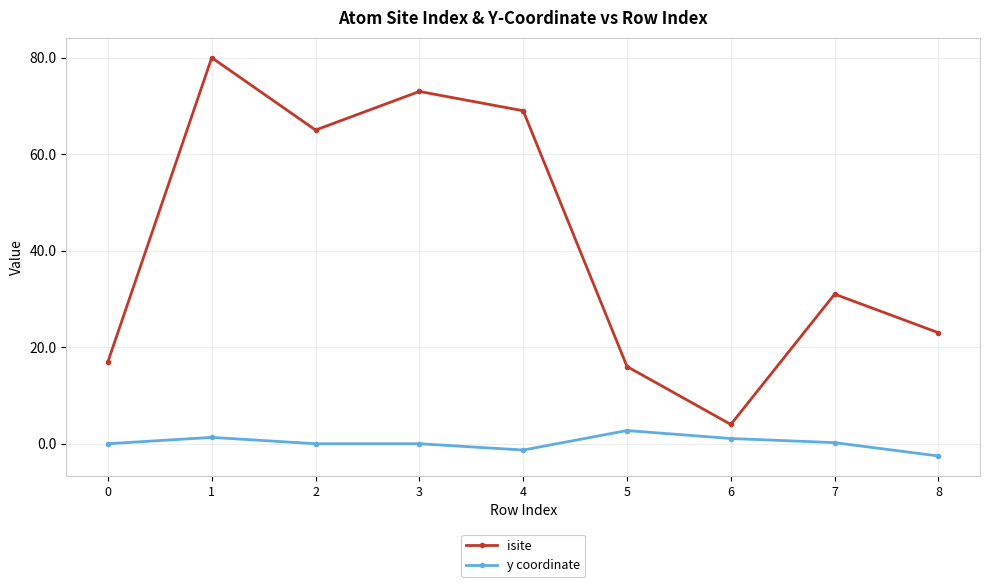

The isite series shows 80.0 at 1. True or false?

True